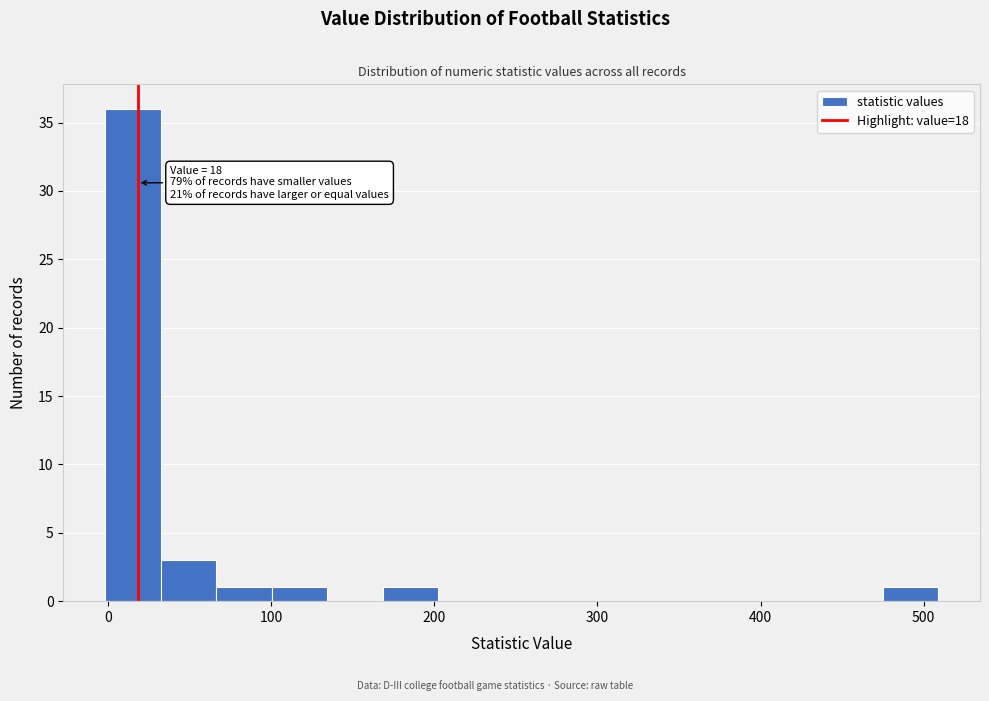

Read against the x-axis, roughly where is the centre of the tallest bar?

20